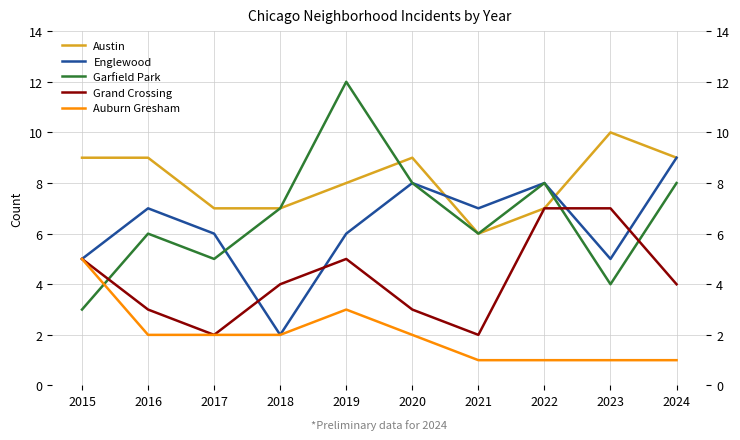

What is the sum of the Grand Crossing values at 2022 and 2021?

9